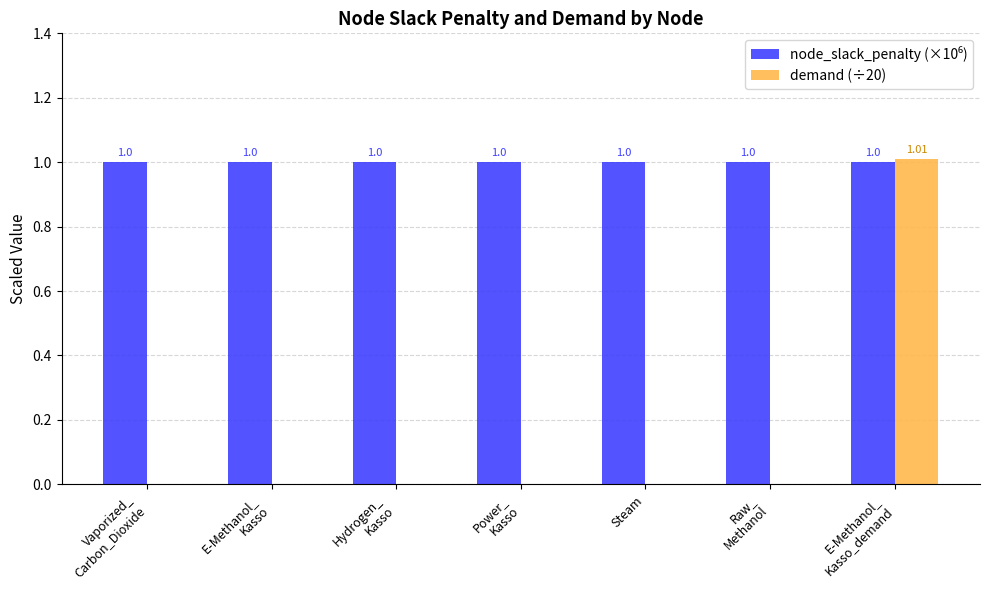

Are the bars grouped side by side (vs. stacked)?

Yes